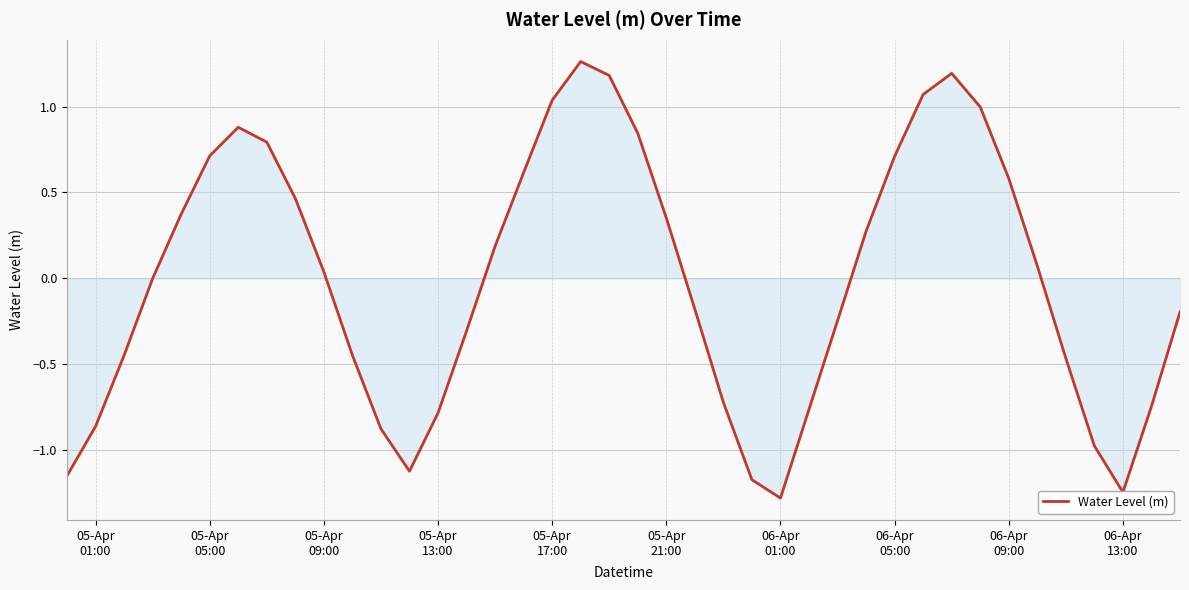

What is the minimum value shown in the chart?

-1.3